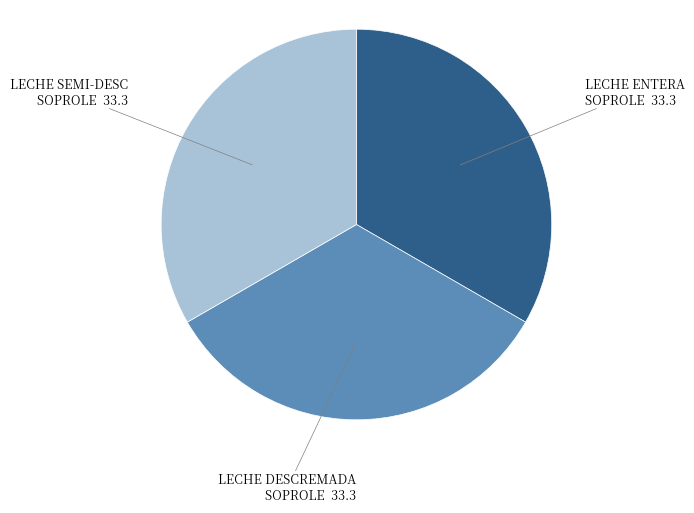

True or false: LECHE SEMI-DESC SOPROLE accounts for 24% of the total.

False